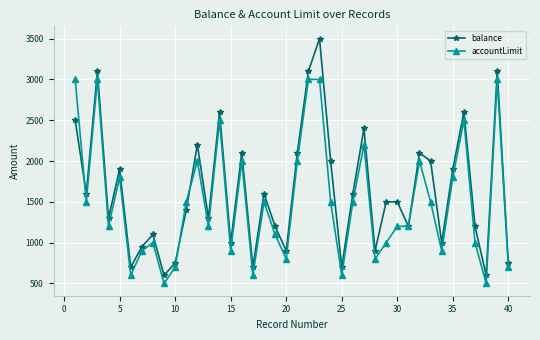

Rank the series by their maximum value, from highest to lowest.

balance, accountLimit